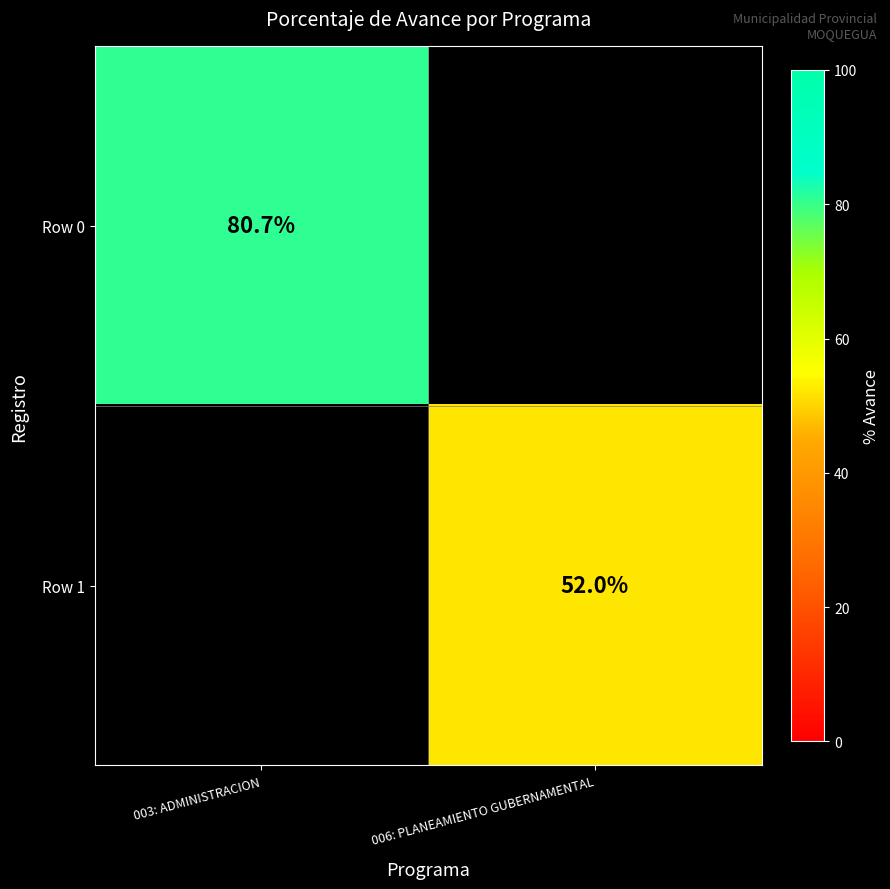

True or false: Row 1 has a value of 88.8 at 006: PLANEAMIENTO GUBERNAMENTAL.

False